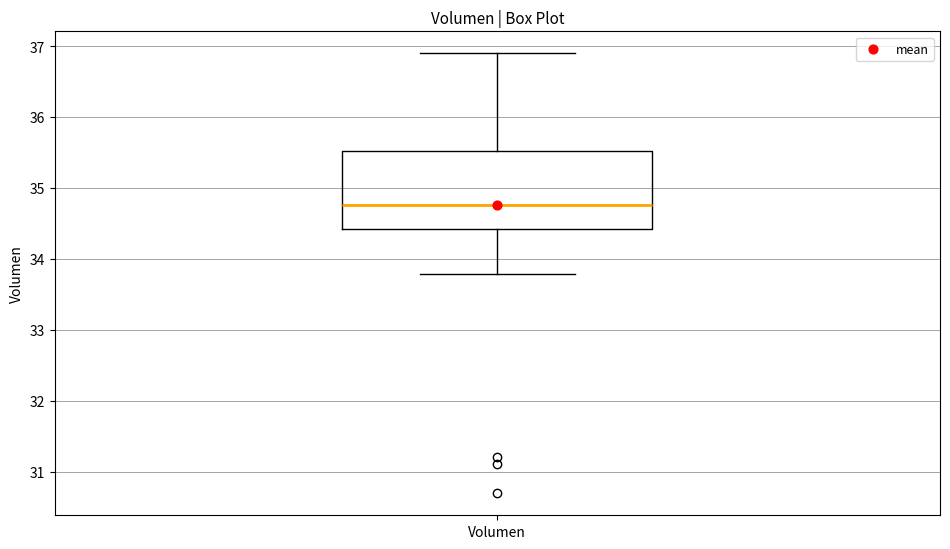

Read this box plot against the y-axis: the position of the median line, the range covered by the box, and the ends of both whiskers. The values are not printed on the chart, so give them approximately, as read against the axis.

median 34.8, box 34.4 to 35.5, whiskers 33.8 to 36.9